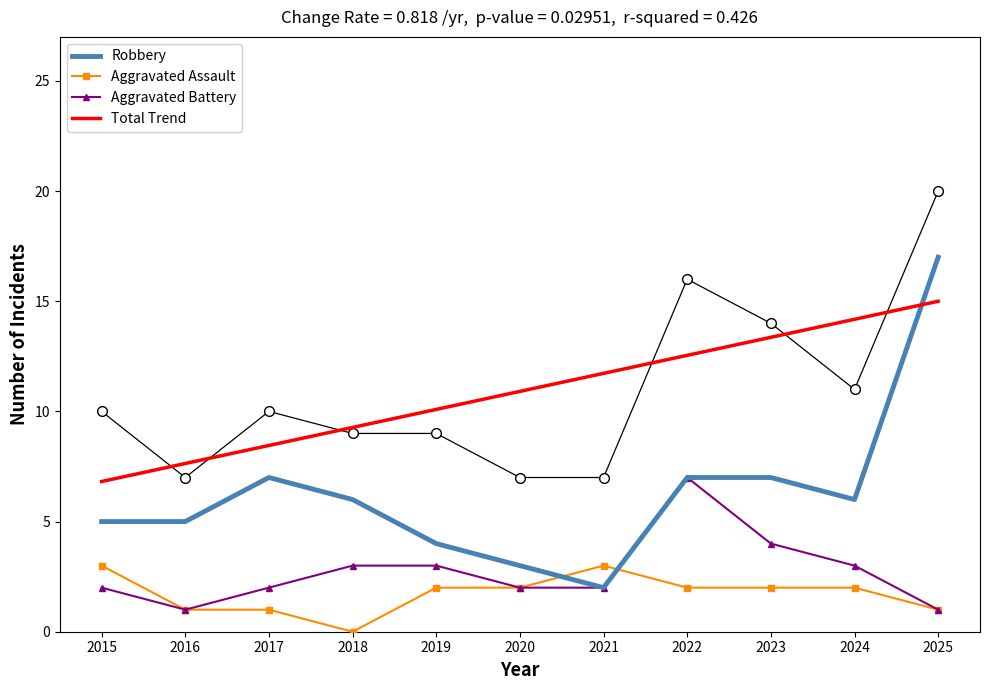

The Aggravated Assault series shows 3.3 at 2024. True or false?

False